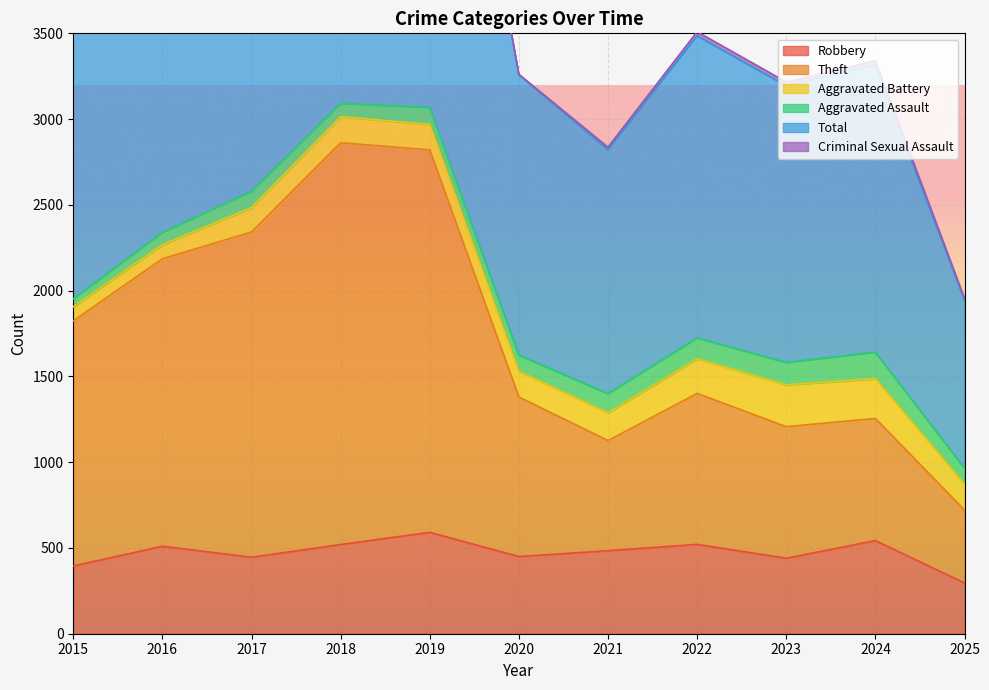

What is the value of the Theft point at the 4th from the left?

2862